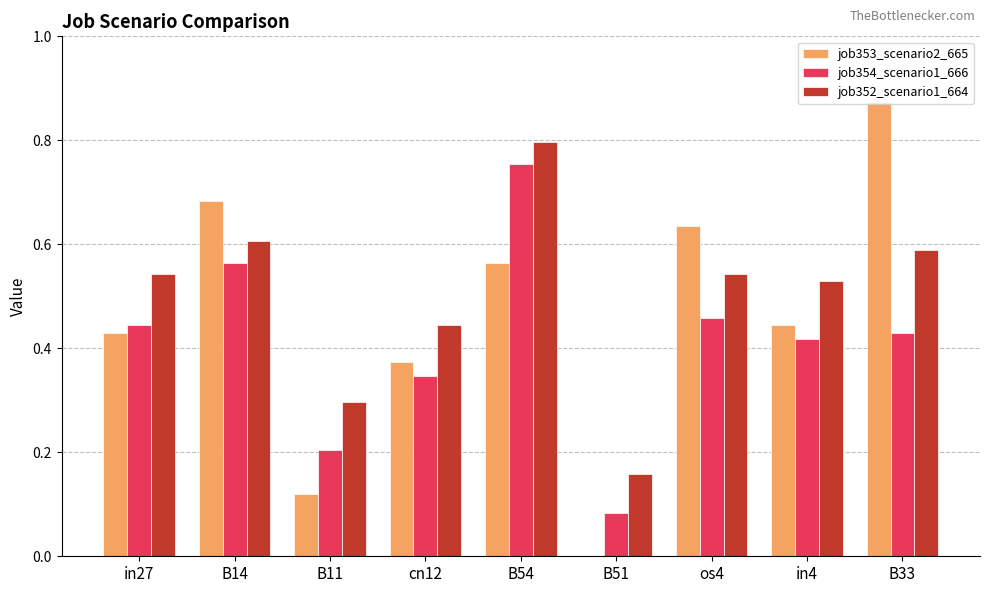

At which category is the sum across all series the highest?

B54